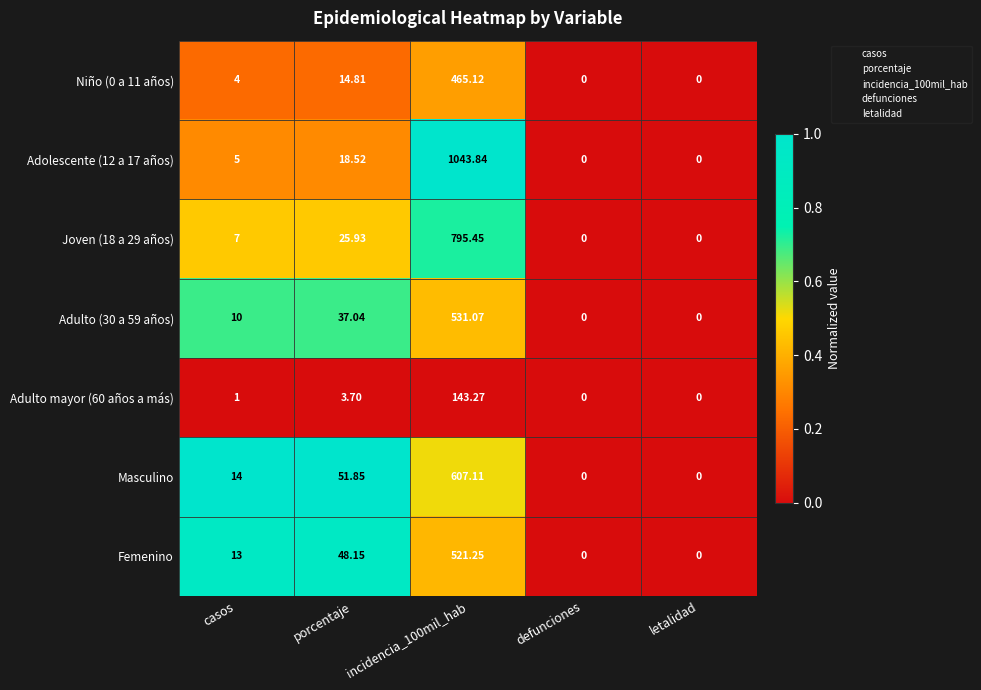

How many categories are shown in the chart?

5